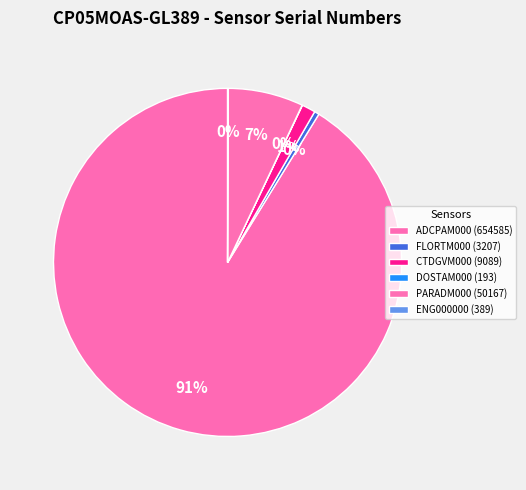

Between CTDGVM000 and PARADM000, which is larger?

PARADM000